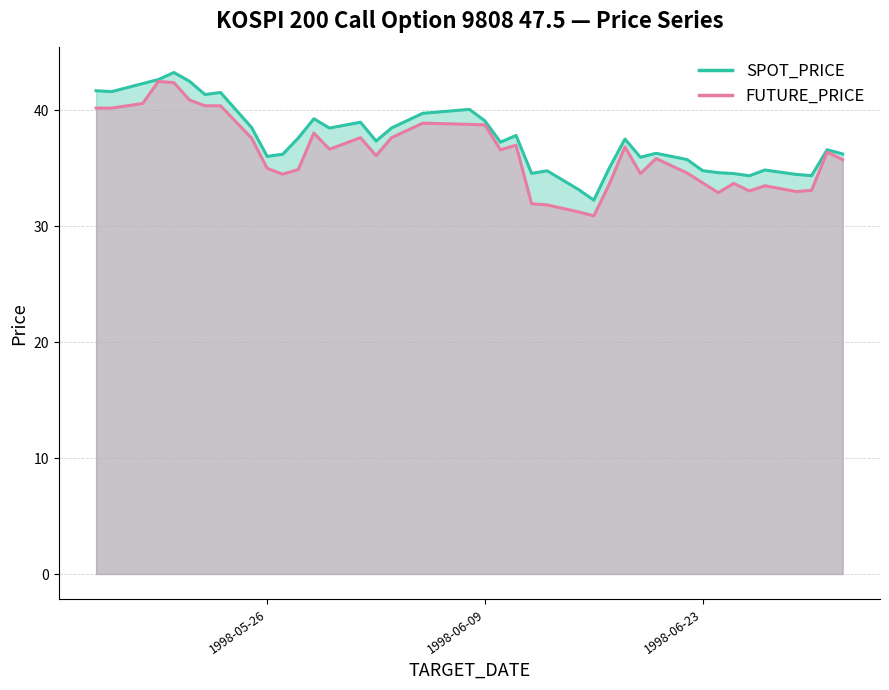

What is the maximum value for SPOT_PRICE?

43.3